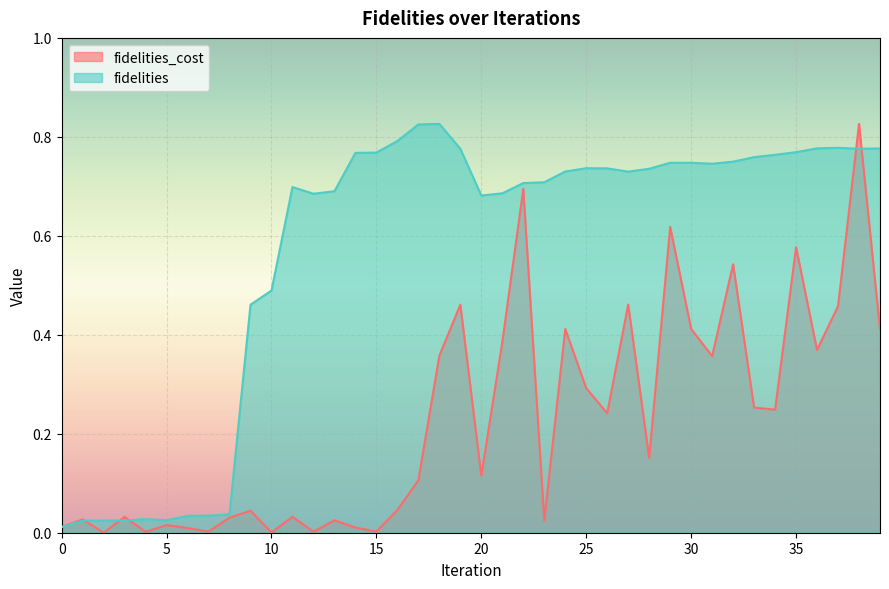

What is the difference between the maximum and minimum values in the fidelities series?

0.8